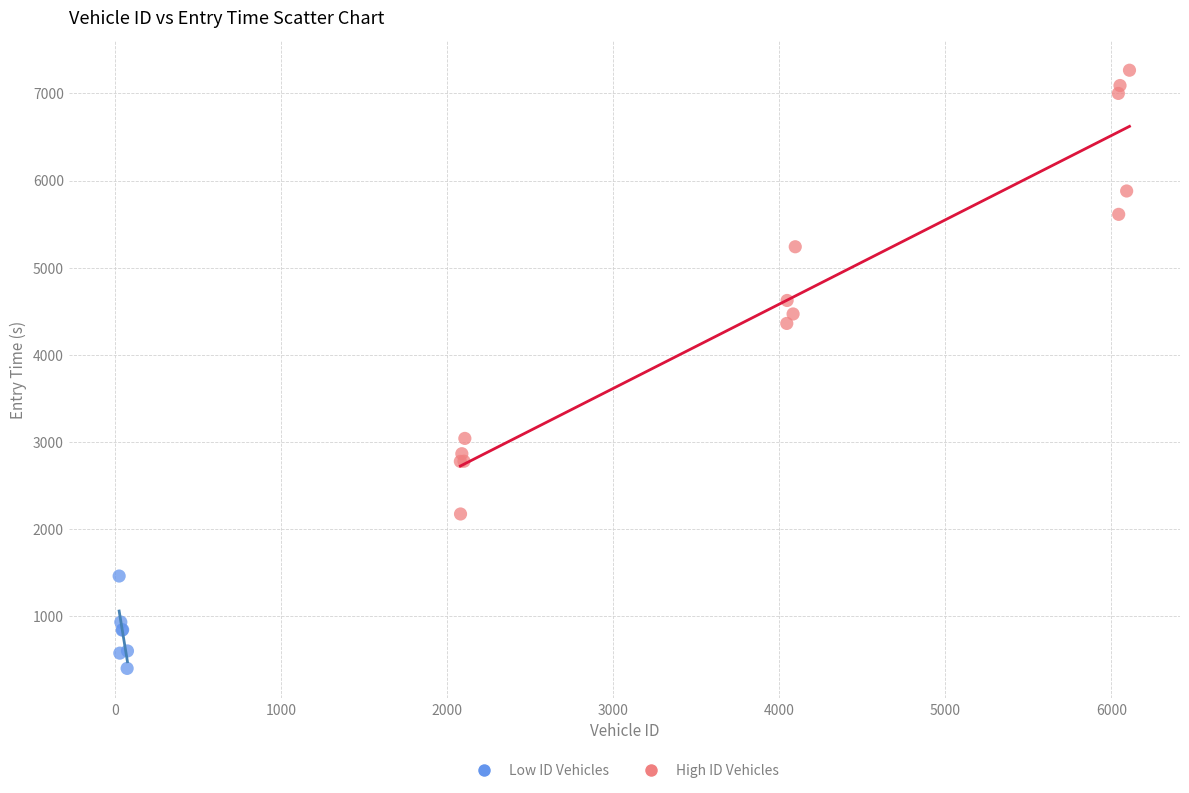

What are all the series names shown in the legend?

Low ID Vehicles, High ID Vehicles